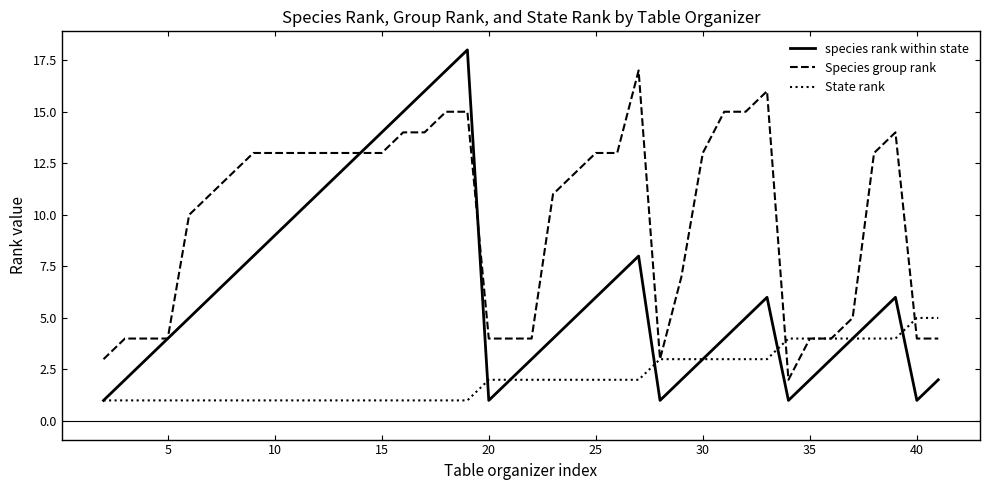

What is the highest value of the species rank within state series?

18